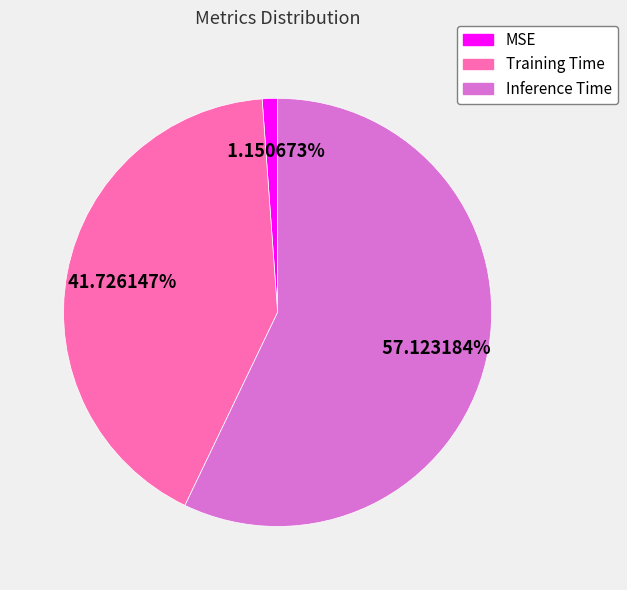

How much of the chart is everything except Inference Time?

42.9%